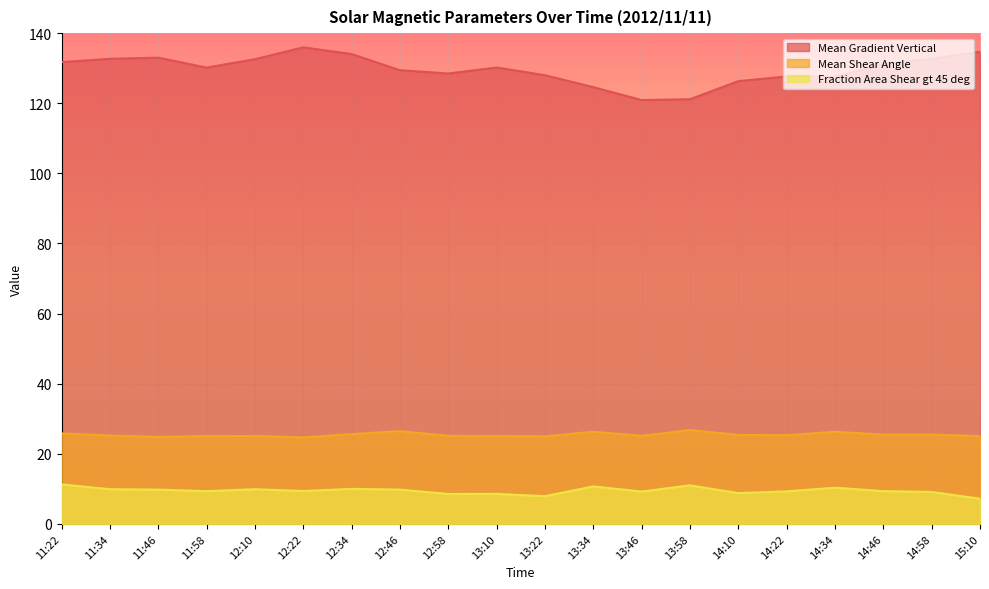

Between 14:22 and 14:10, which is larger?

14:22